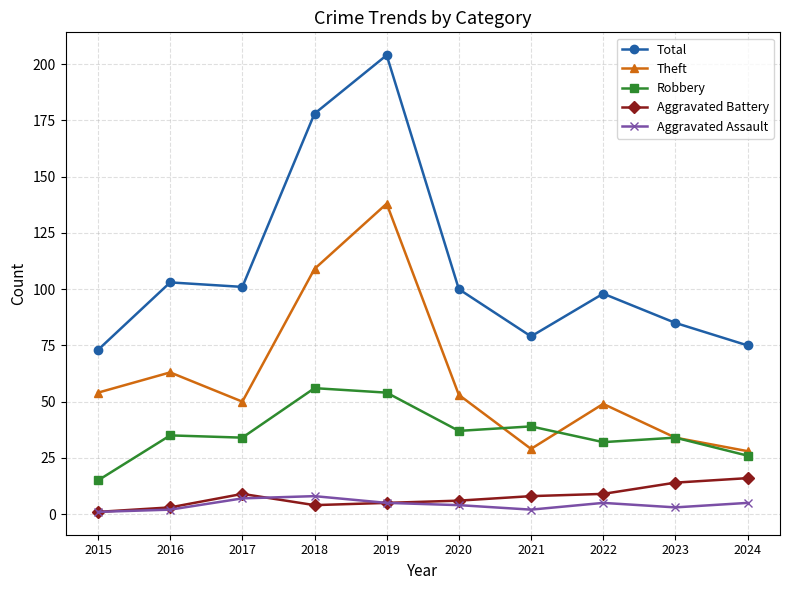

Count the number of data series in this chart.

5